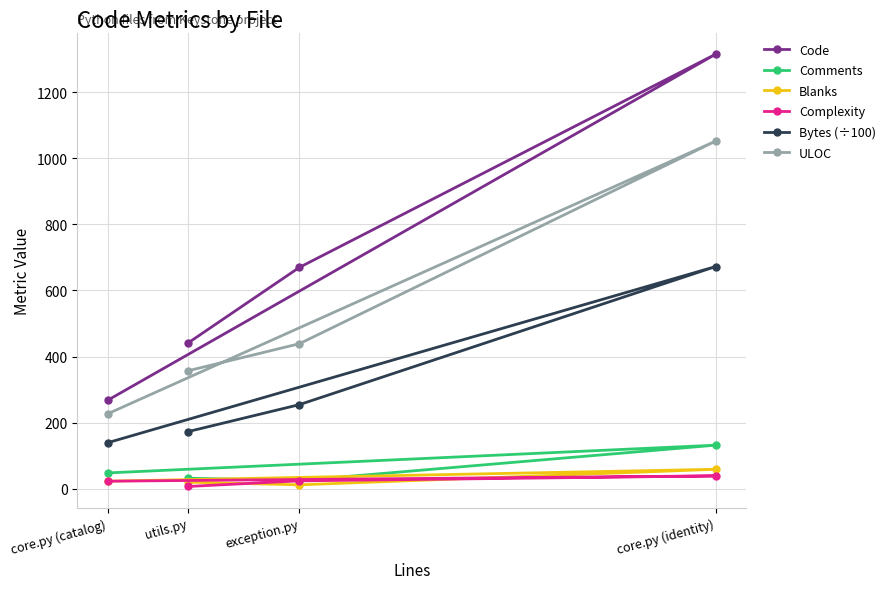

What is the average value of the ULOC series?

518.8